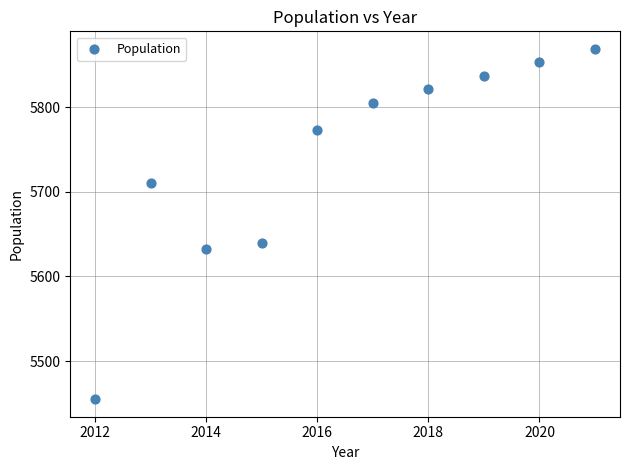

What Y value in the scatter plot is closest to 5662?

5640